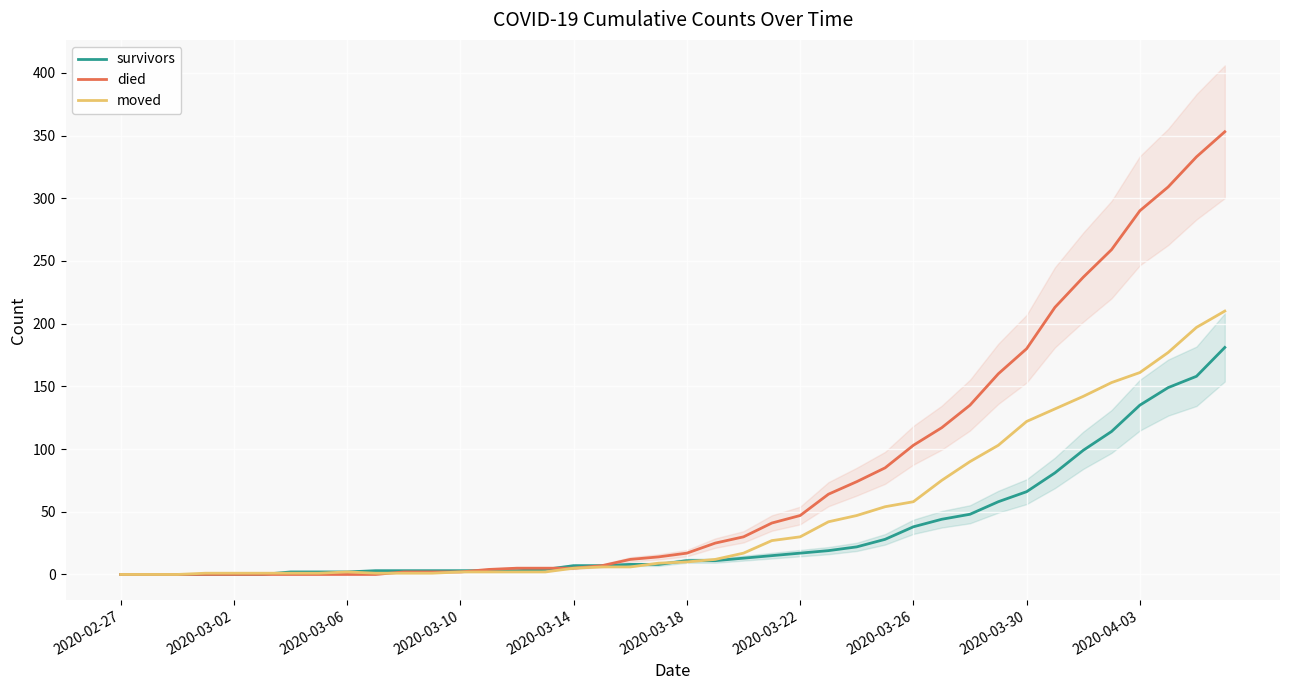

How many times do died and survivors cross each other?

2